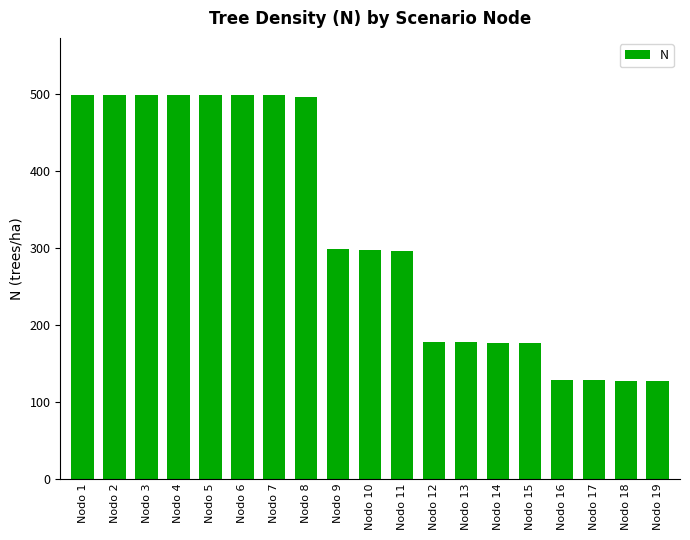

What is the difference between the second highest and second lowest values?

371.2